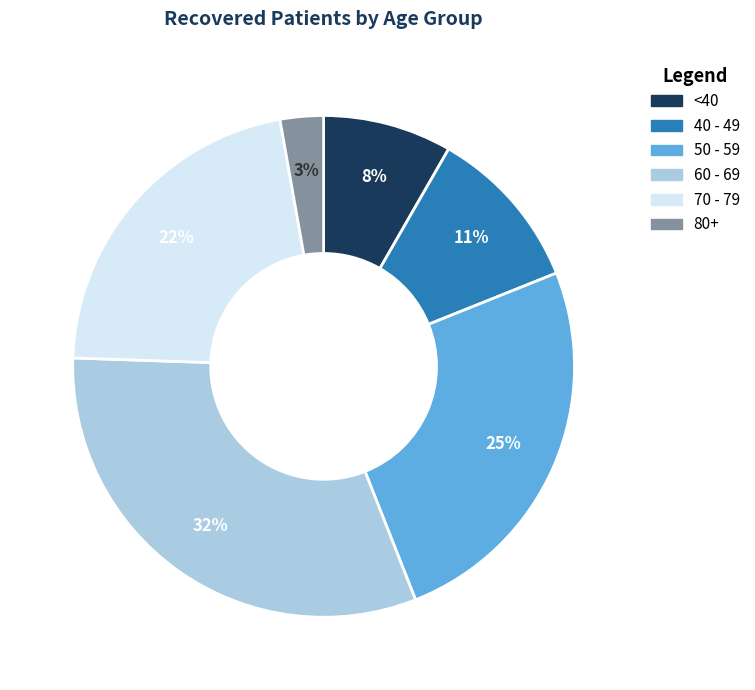

To the nearest percent, what is the difference between the 60 - 69 and 70 - 79 slice percentages?

10%